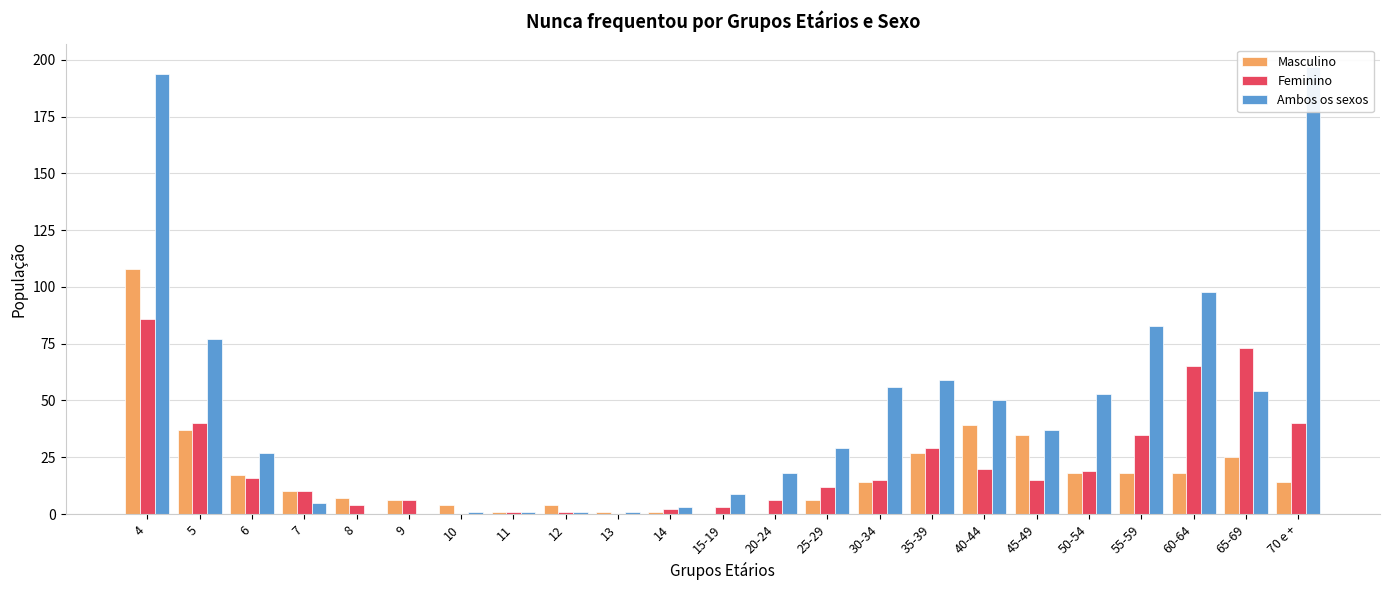

What is the label of the 22nd bar from the left?

65-69